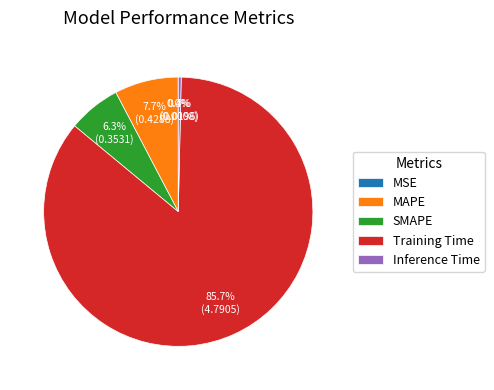

Is Training Time the majority of the pie?

Yes